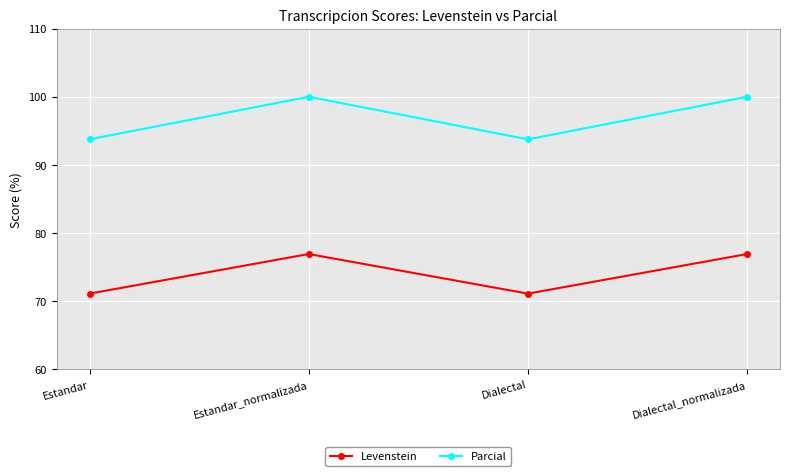

Which series has the largest range (max minus min)?

Parcial